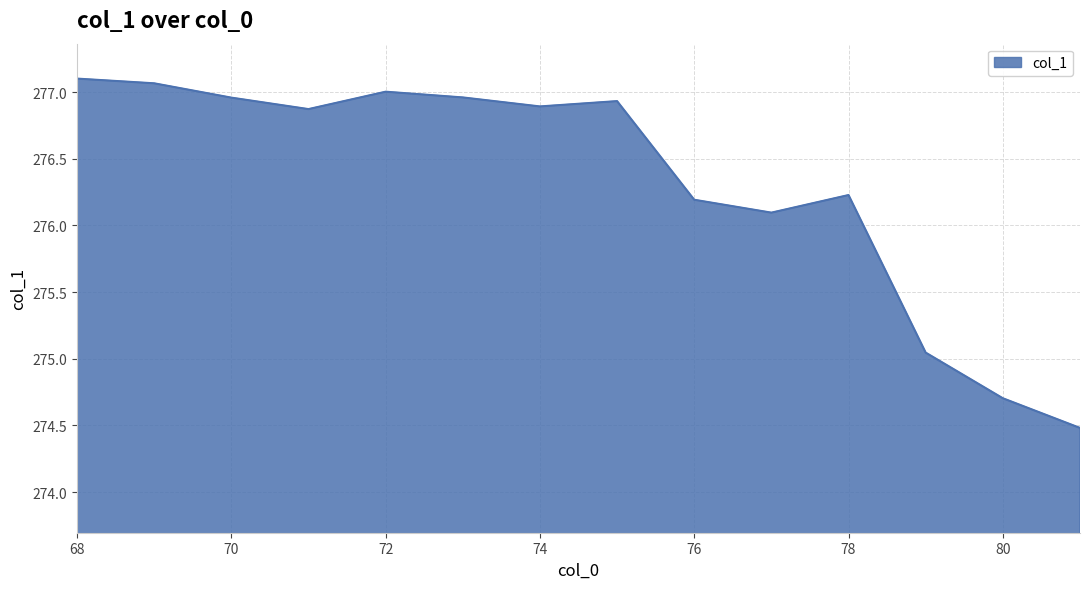

What is the difference between the maximum and minimum values?

2.6